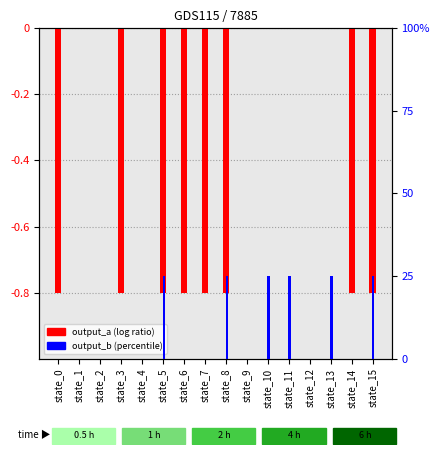

At which category is the sum across all series the highest?

state_10